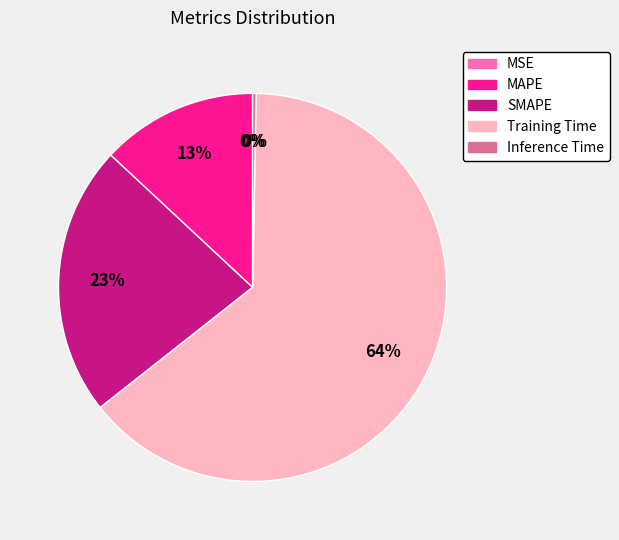

The SMAPE slice represents 35% of the pie. True or false?

False